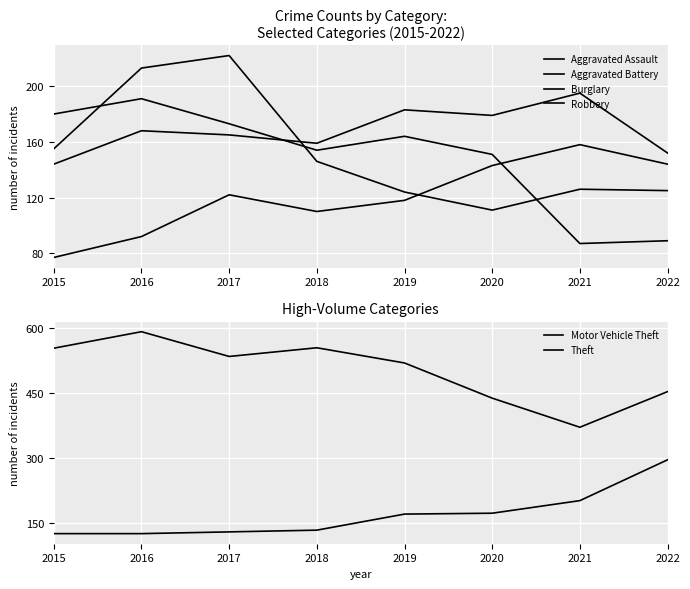

Between 2016 and 2015, which is larger?

2016